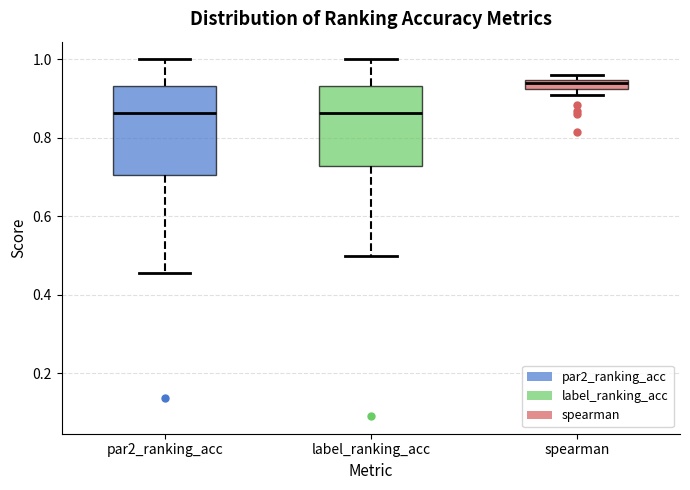

Comparing the boxes themselves (not the whiskers), which one is the tallest?

par2_ranking_acc